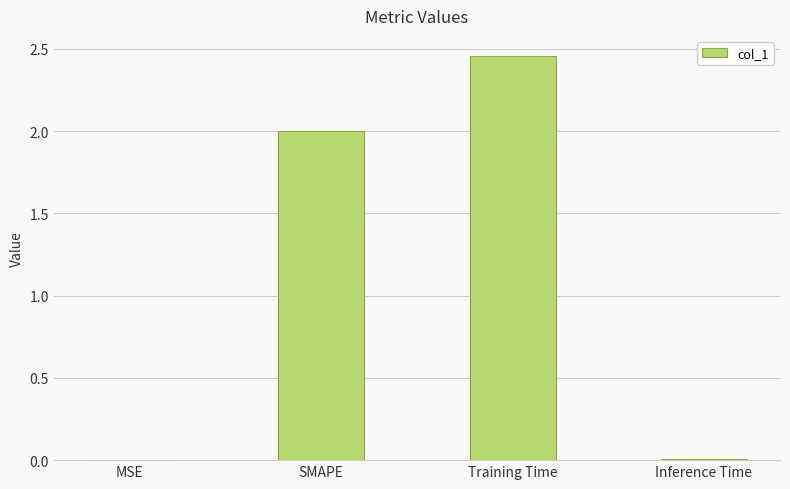

True or false: the data shows 0.0 at MSE.

True